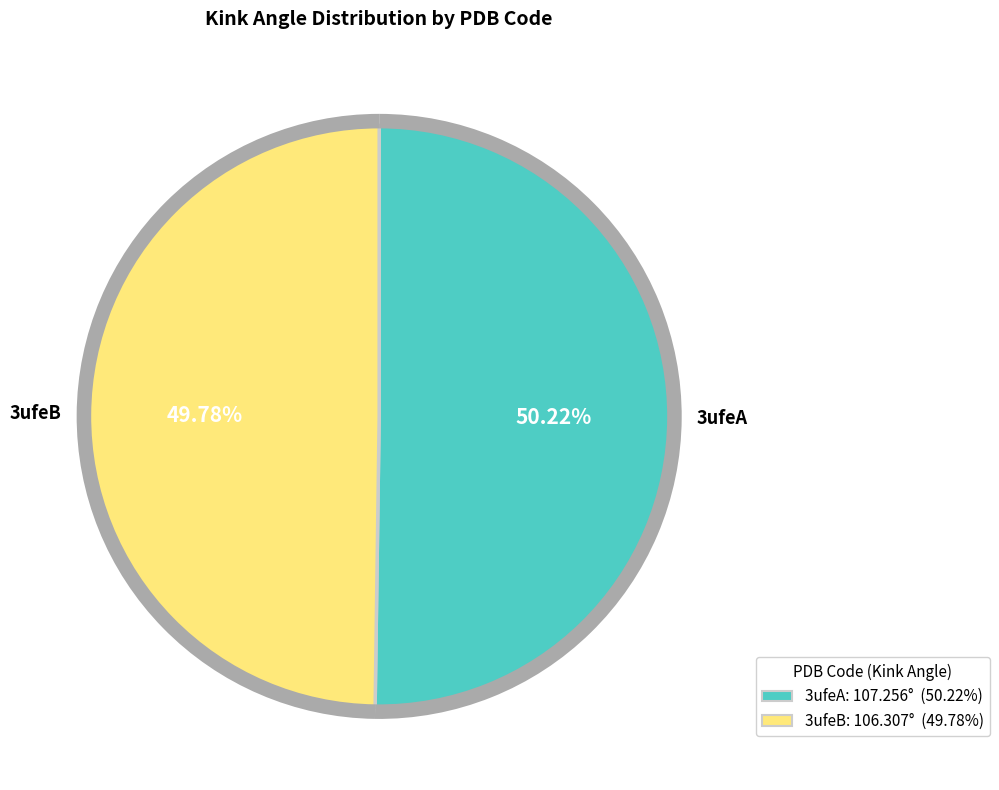

Is there a majority slice in this chart?

Yes